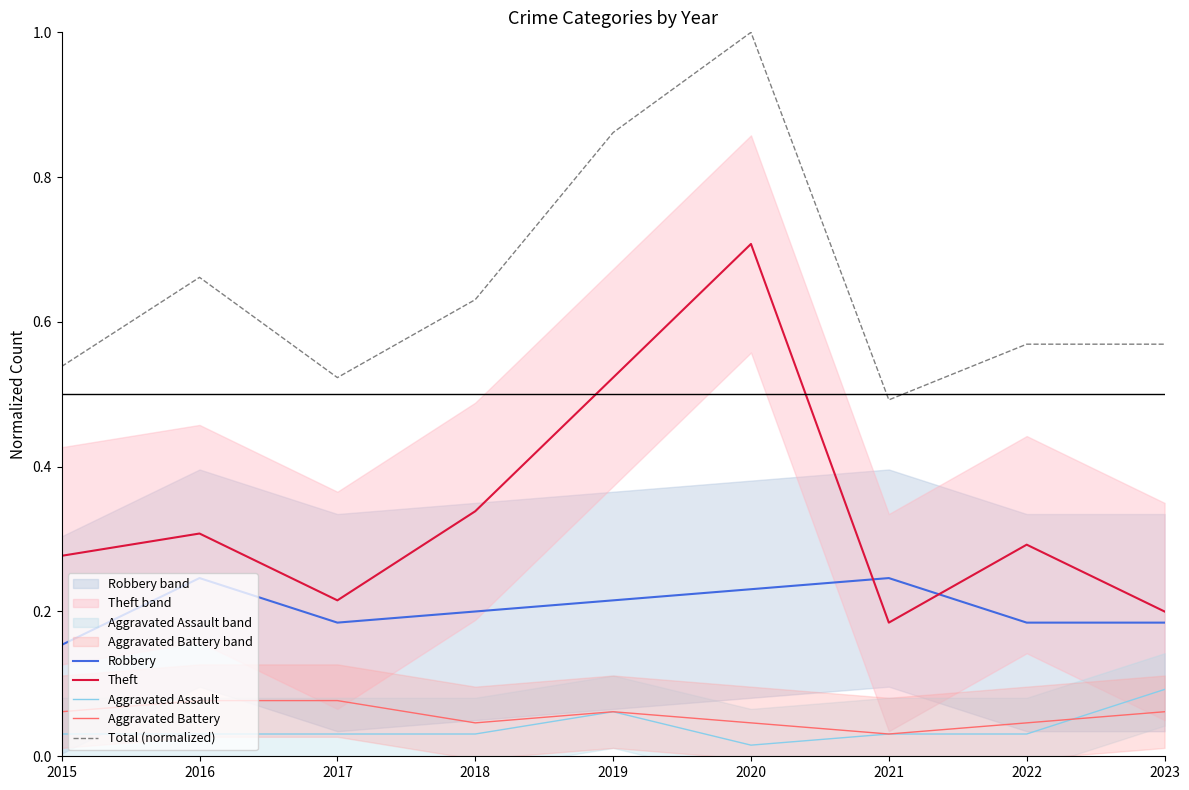

Which category has the lowest value in the Theft series?

2021